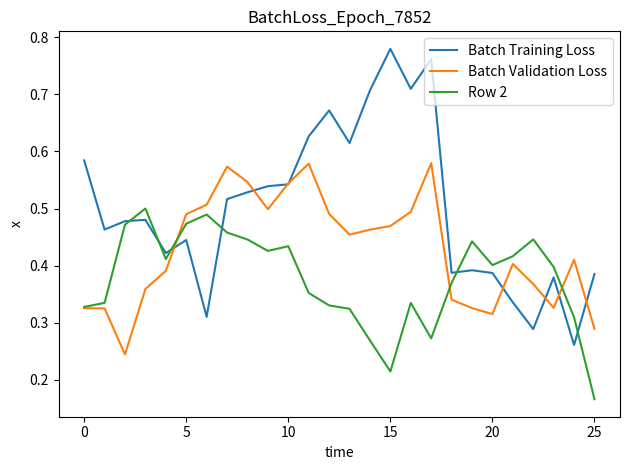

Which series has the widest spread of values?

Batch Training Loss